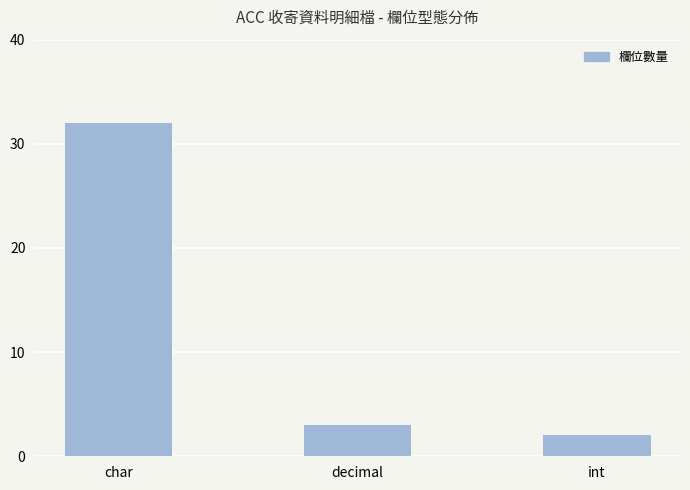

What is the change in value from decimal to int?

-1